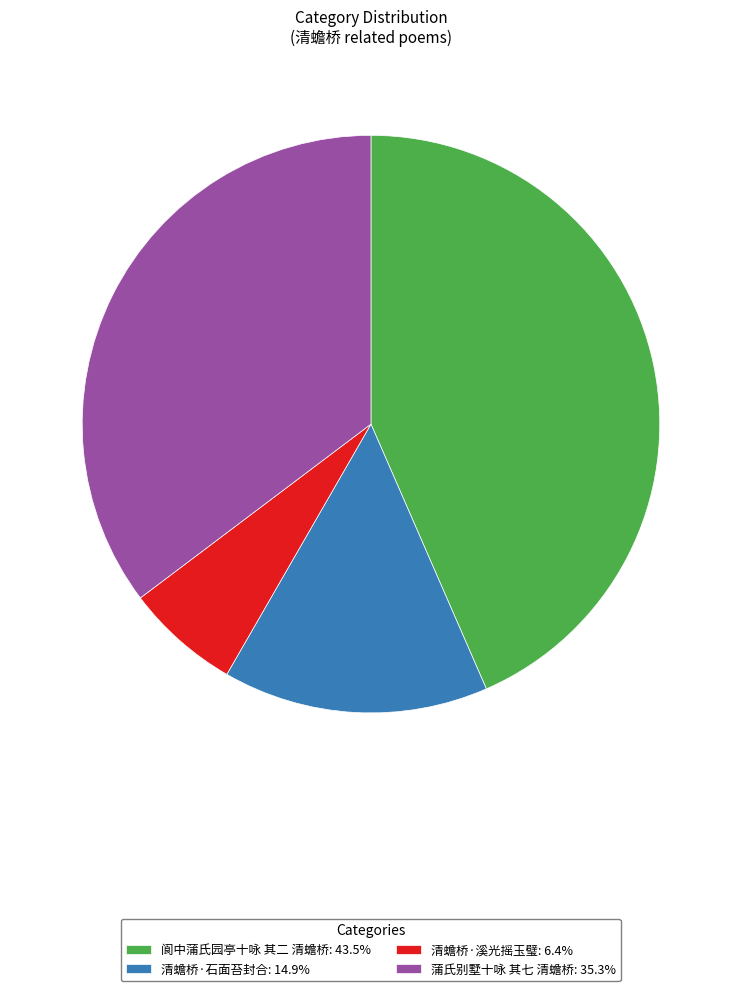

Does any single category account for the majority?

No